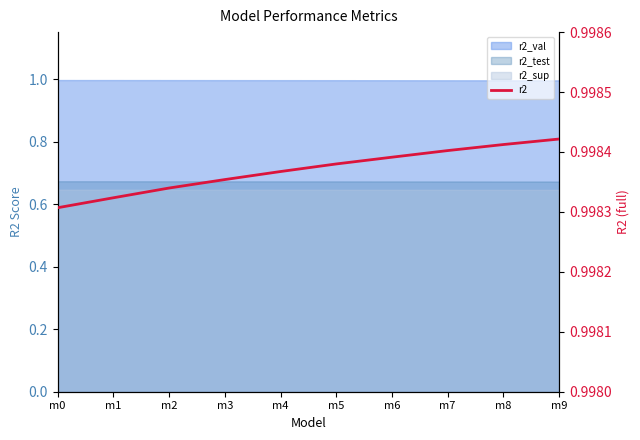

Does the chart have visible grid lines?

No